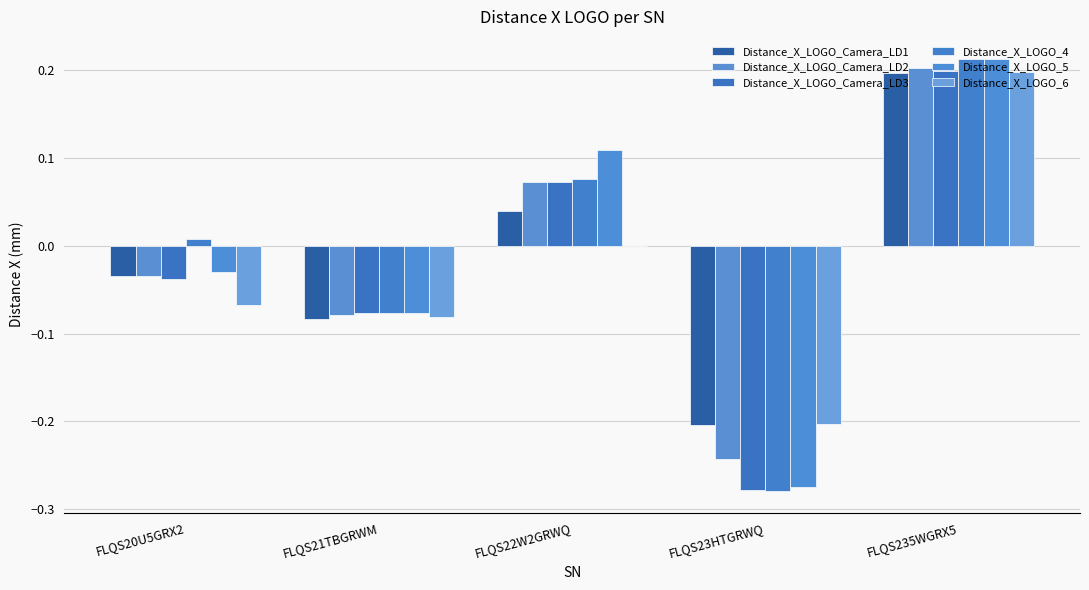

What is the difference between the Distance_X_LOGO_4 values at FLQS235WGRX5 and FLQS23HTGRWQ?

0.5